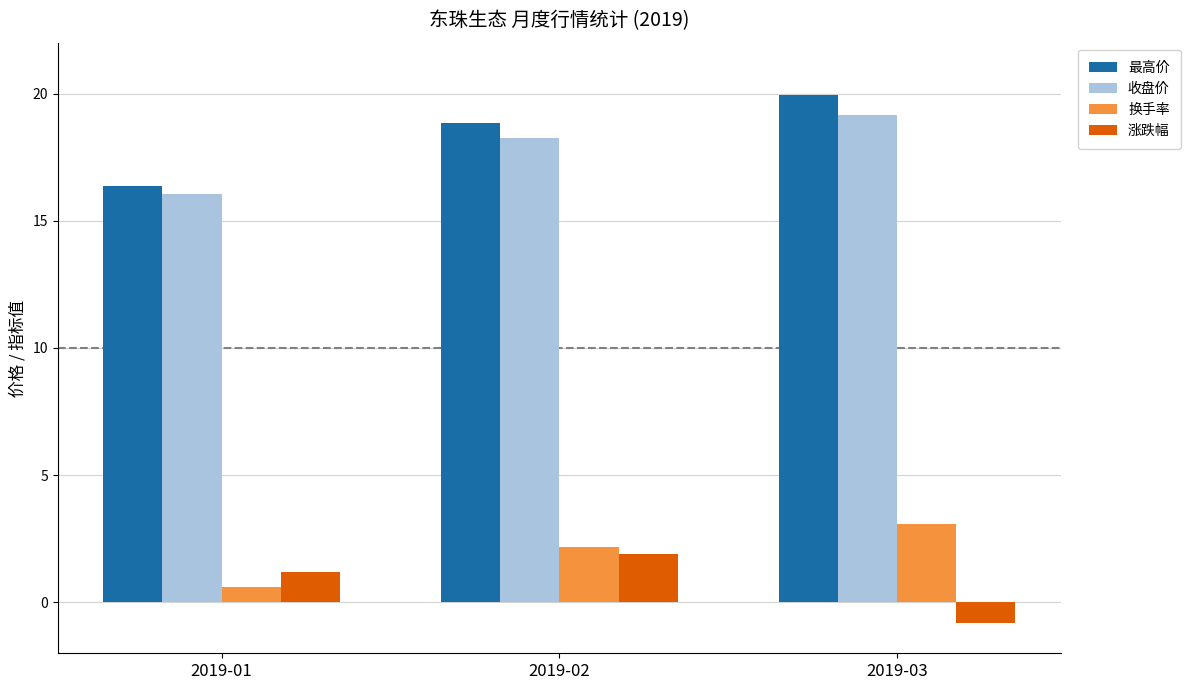

What is the total value across all series at 2019-01?

34.2